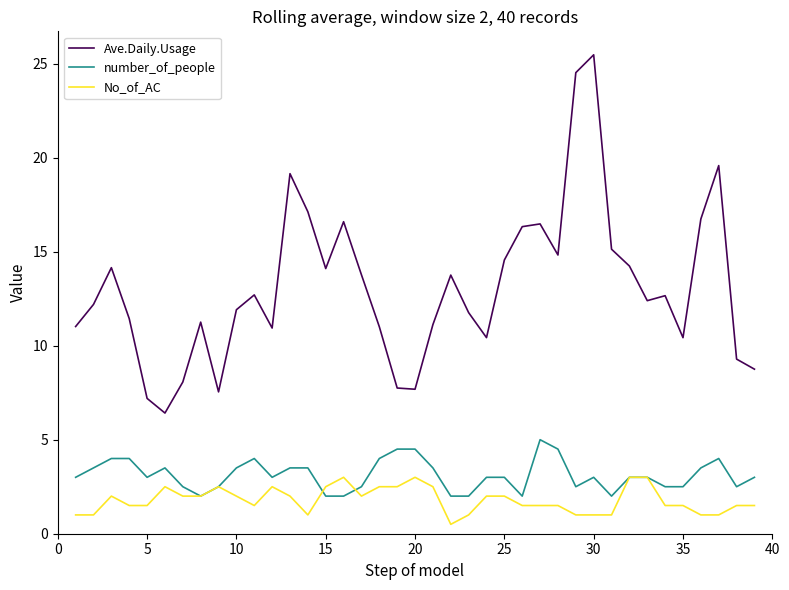

True or false: No_of_AC and Ave.Daily.Usage cross at least once.

False